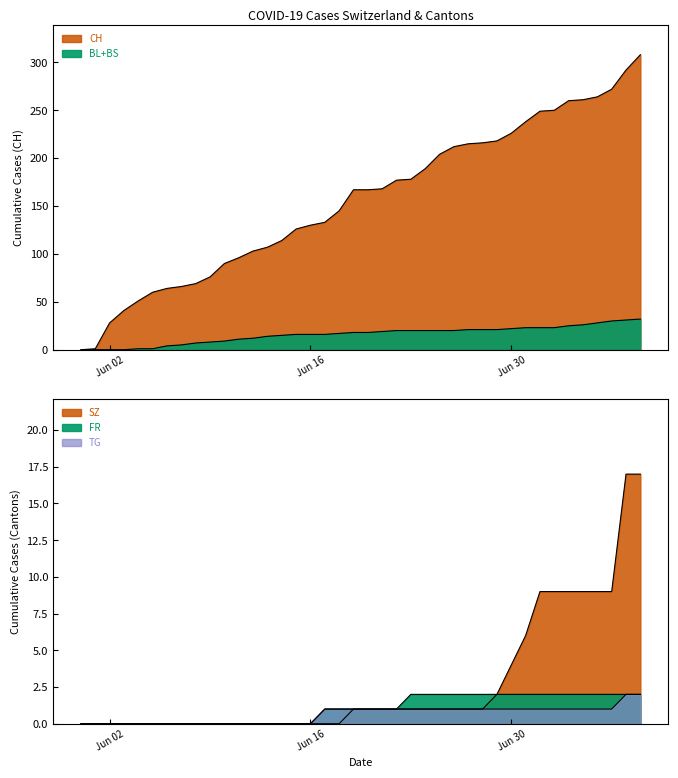

Which series has the largest range (max minus min)?

CH